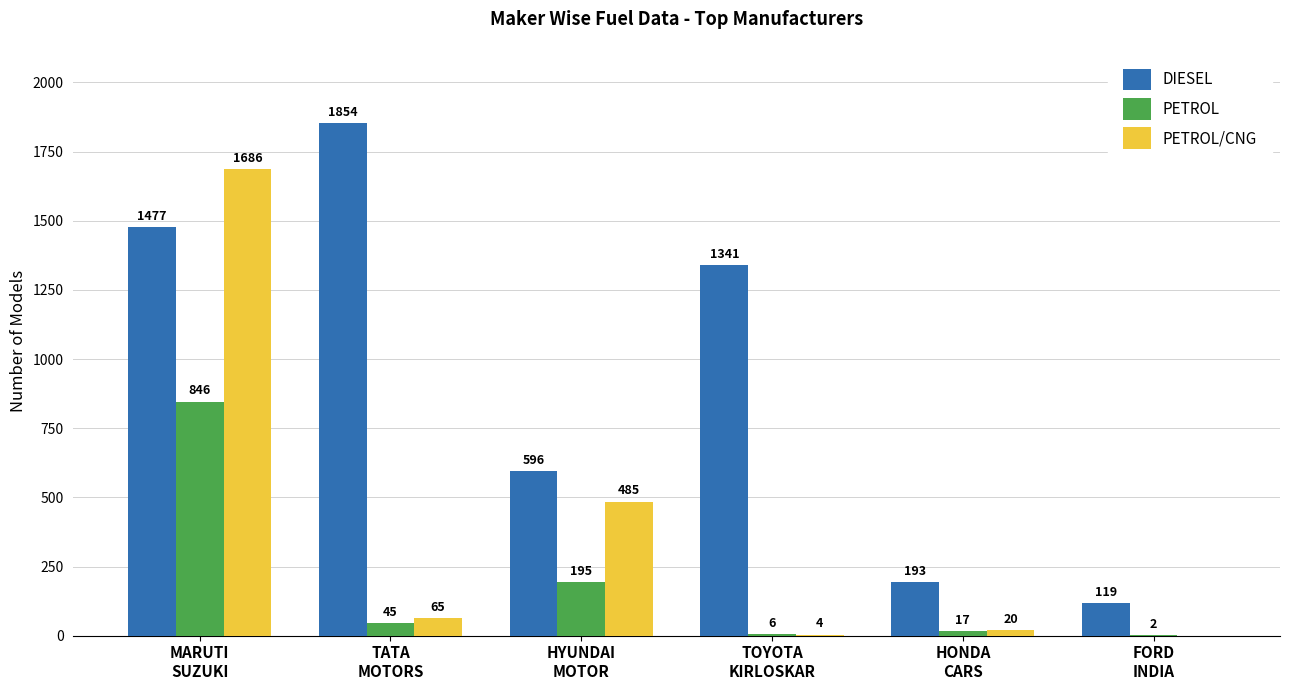

What is the sum of all PETROL values?

1111